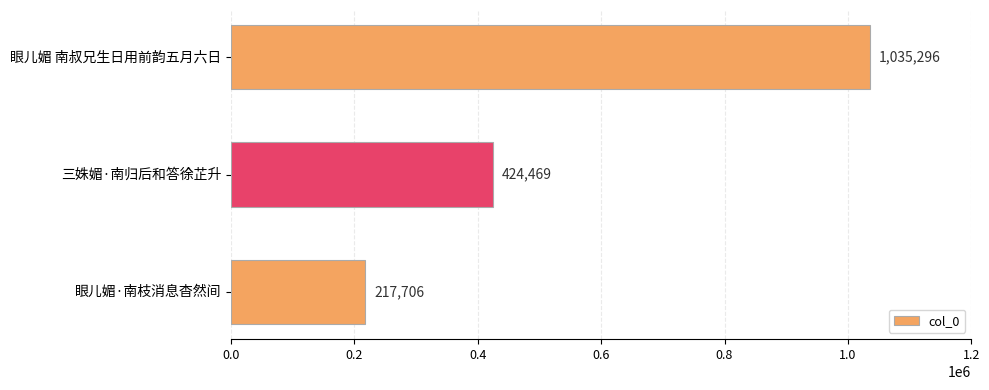

Rank the categories by value from highest to lowest.

眼儿媚 南叔兄生日用前韵五月六日, 三姝媚·南归后和答徐芷升, 眼儿媚·南枝消息杳然间